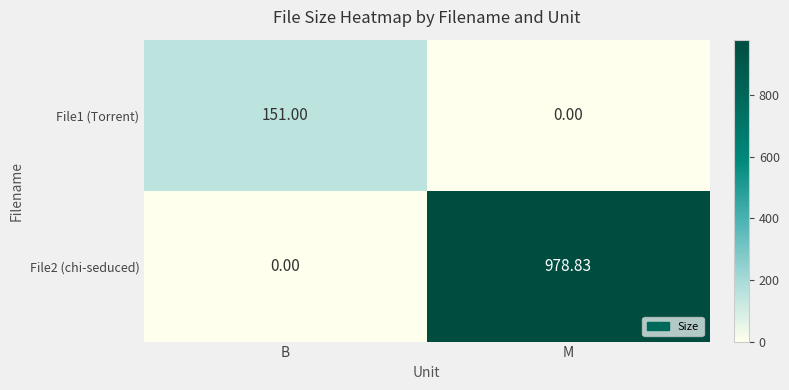

Which series has the largest range (max minus min)?

File2 (chi-seduced)